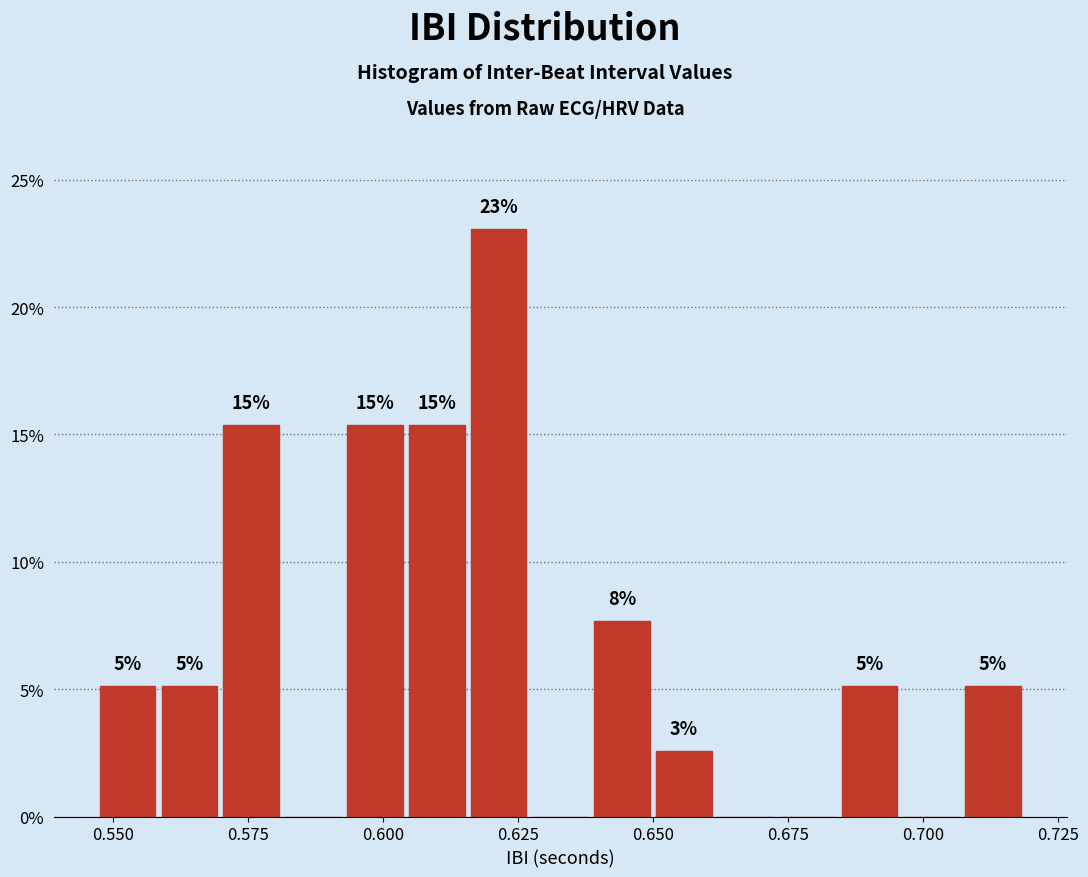

Read against the x-axis, roughly where is the centre of the tallest bar?

0.620